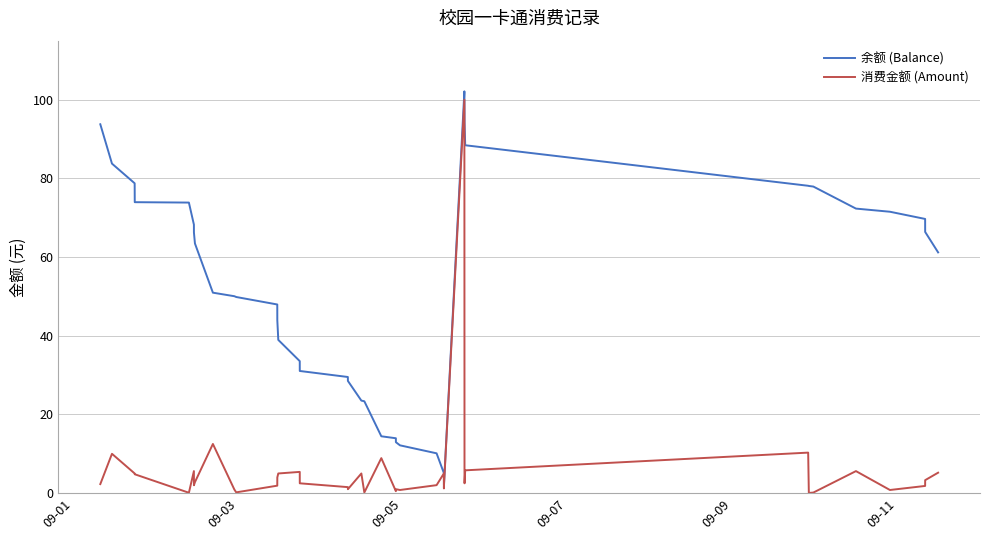

What is the maximum value for 余额 (Balance)?

102.1